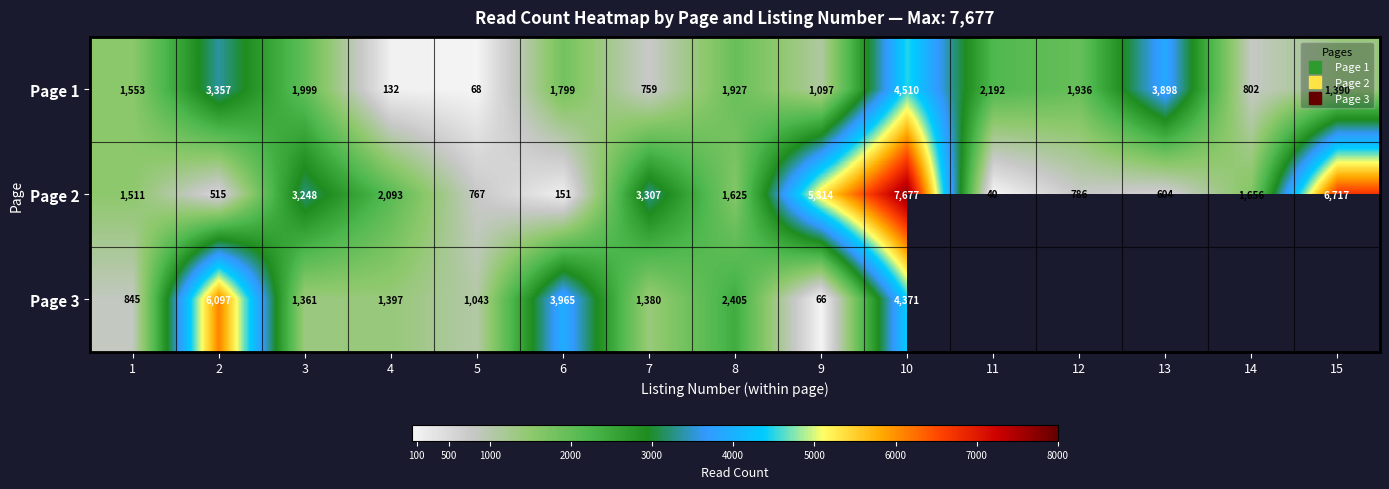

How many values in the Page 1 series are below 1799?

7